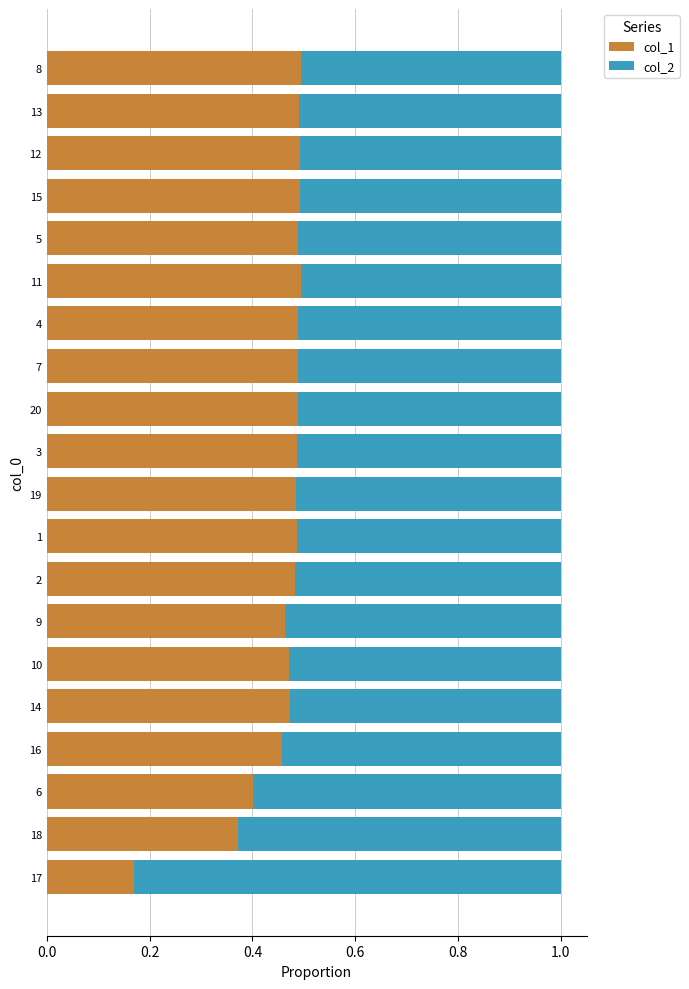

How many col_1 values are between 0 and 1?

20